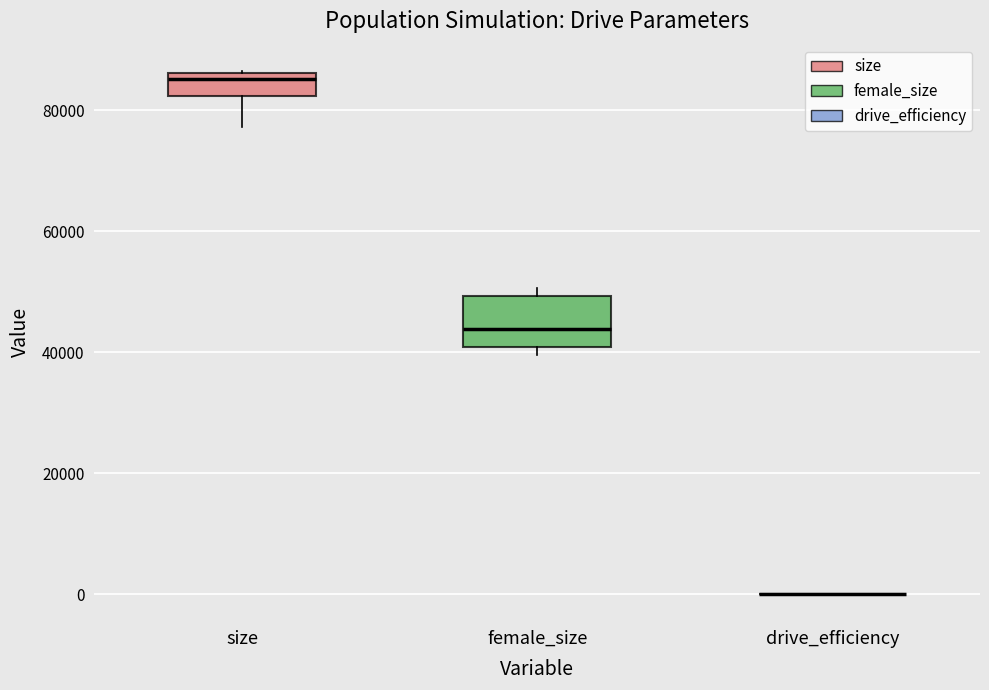

Comparing the boxes themselves (not the whiskers), which one is the tallest?

female_size